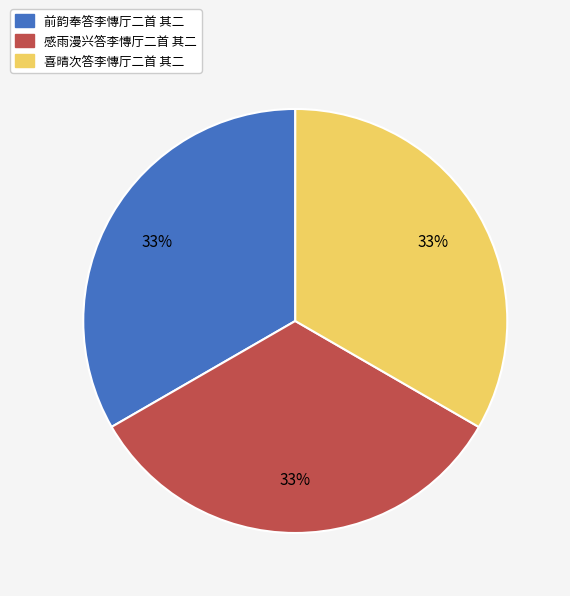

Is 前韵奉答李慱厅二首 其二 the majority of the pie?

No